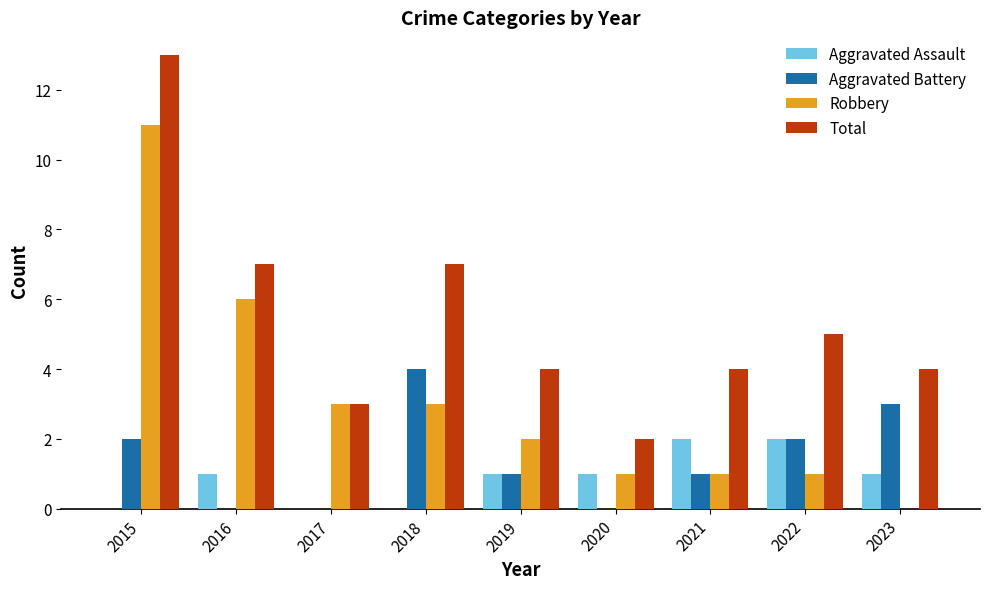

What is the spread (max minus min) of values at 2022?

4